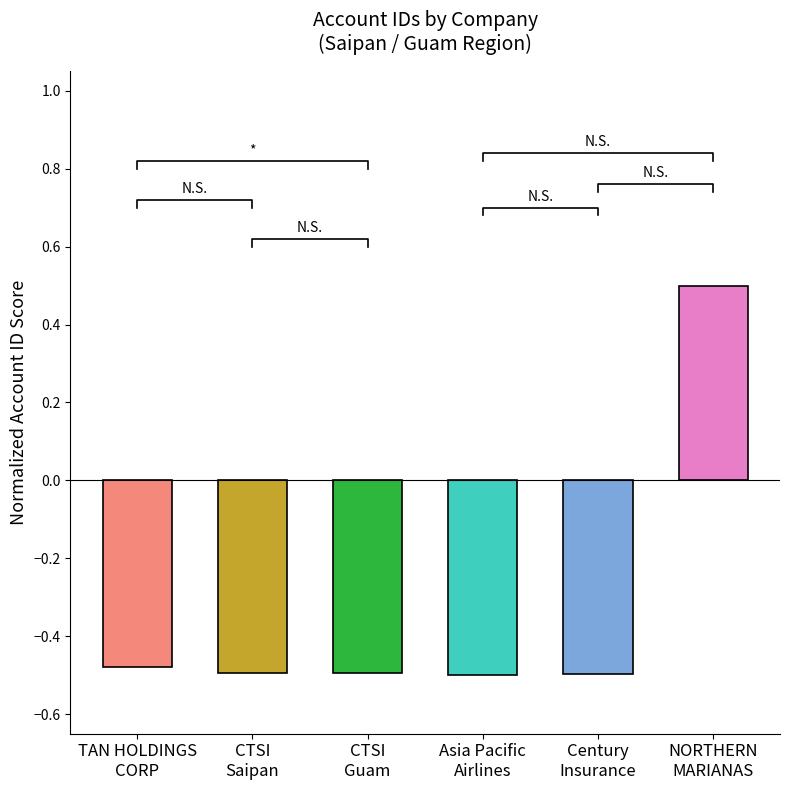

What is the change in value from CTSI
Saipan to NORTHERN
MARIANAS?

+1.0